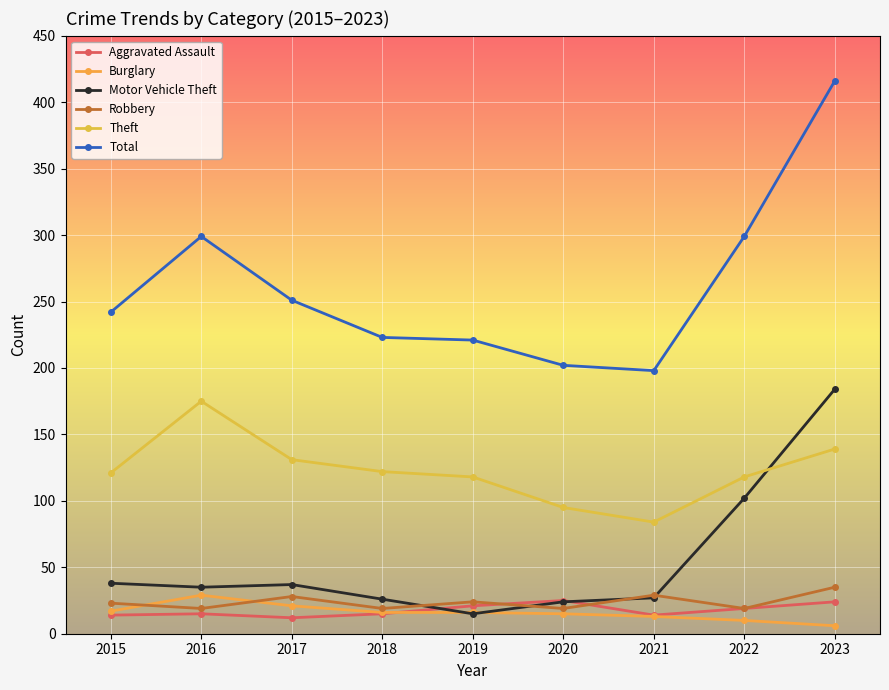

Which has a higher value, 2015 or 2020?

2020